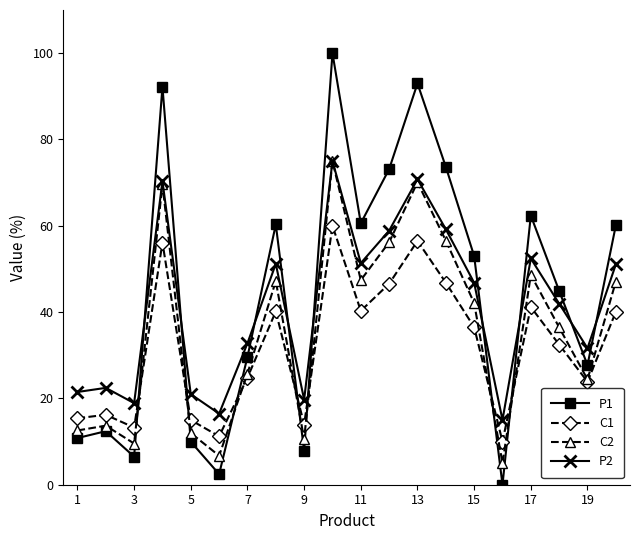

Is this an area chart (filled region under the line)?

No